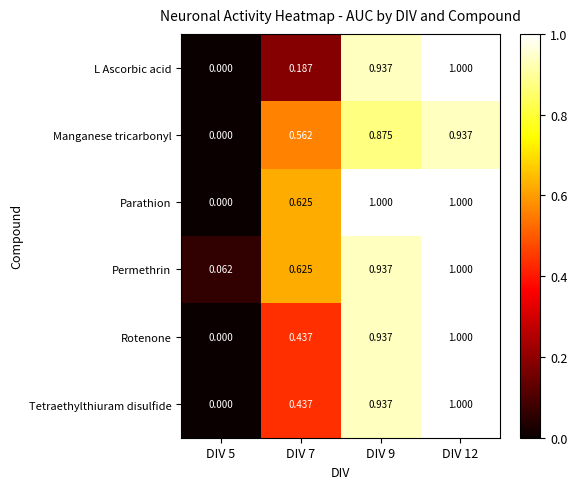

What is the maximum value shown in the chart?

1.0